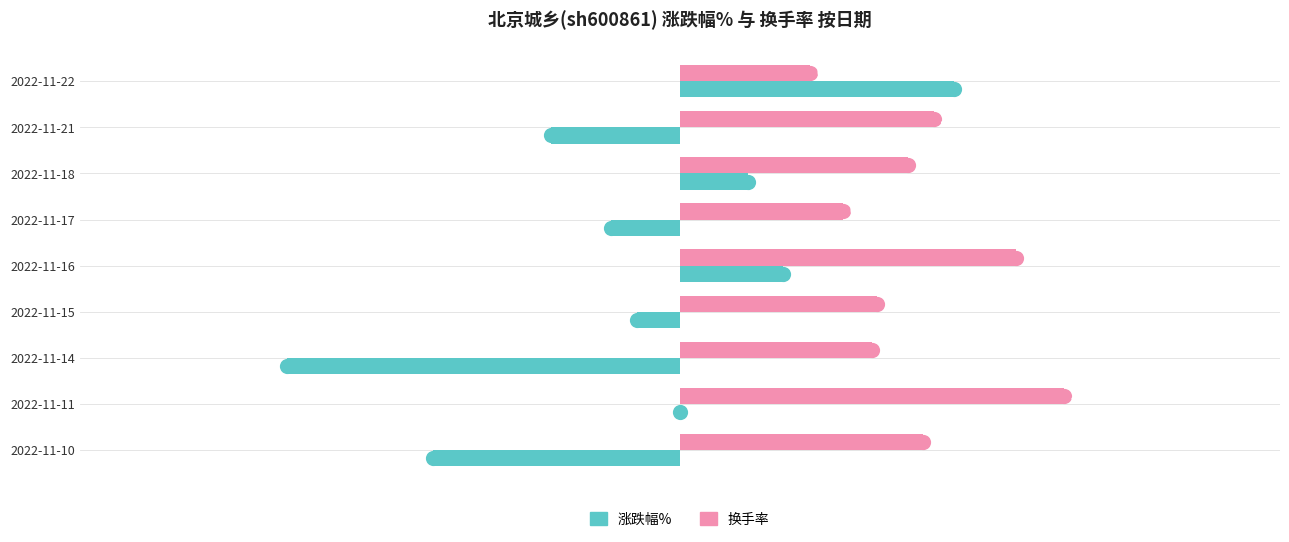

Which series reaches the maximum Y coordinate?

换手率